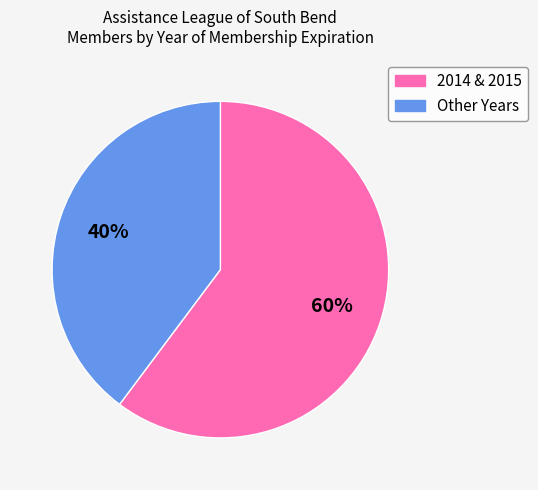

To the nearest percent, what is the difference between the largest and smallest slice percentages?

20%